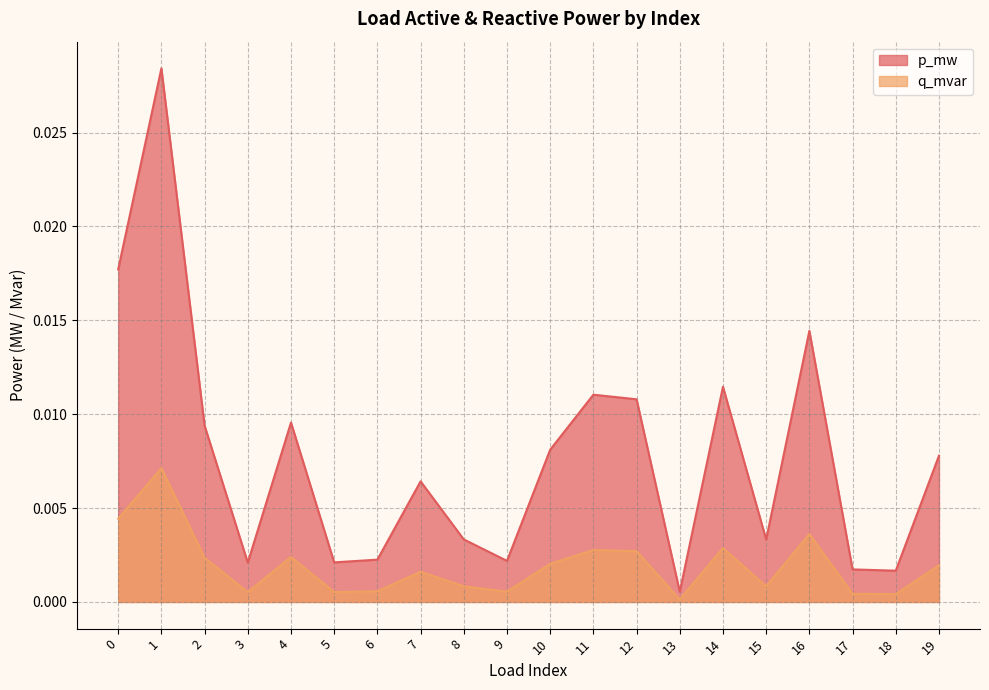

How many series are shown in this chart?

2